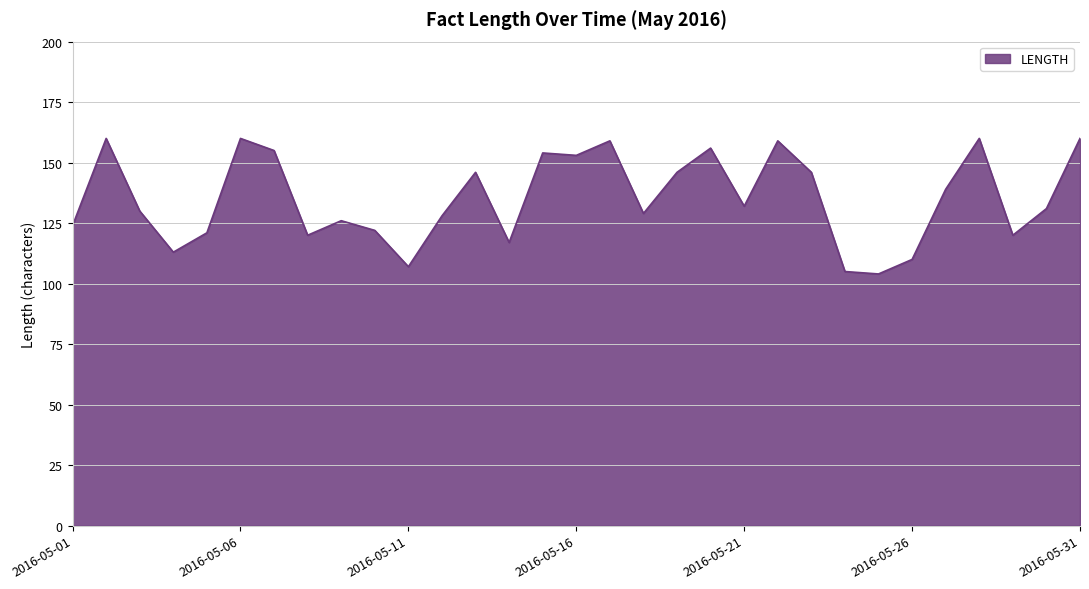

What is the greatest value displayed?

160